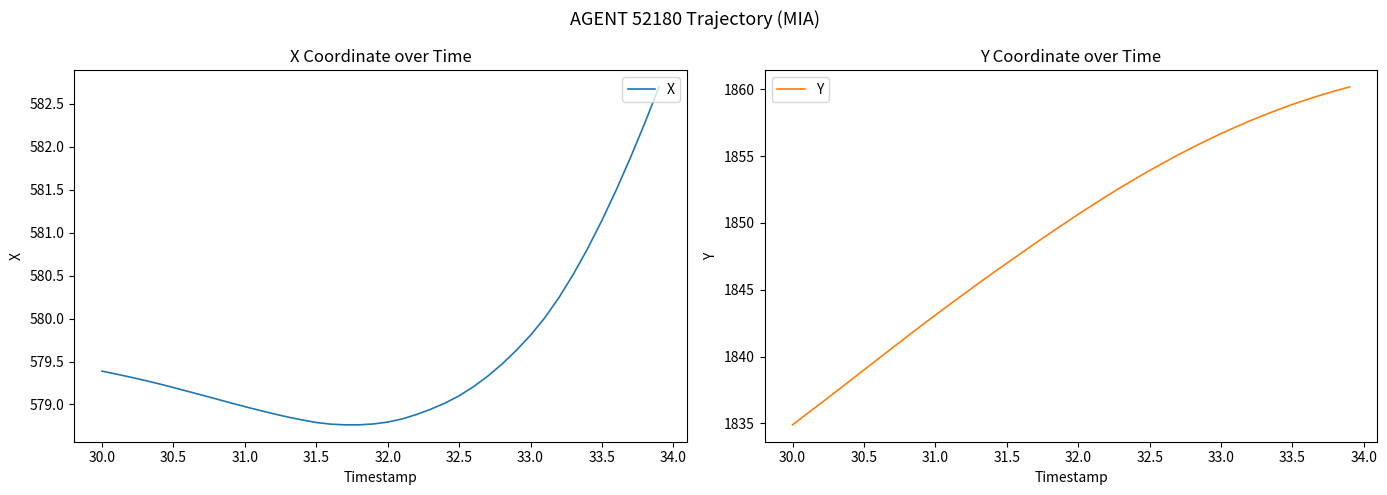

How many lines are shown in the chart?

2